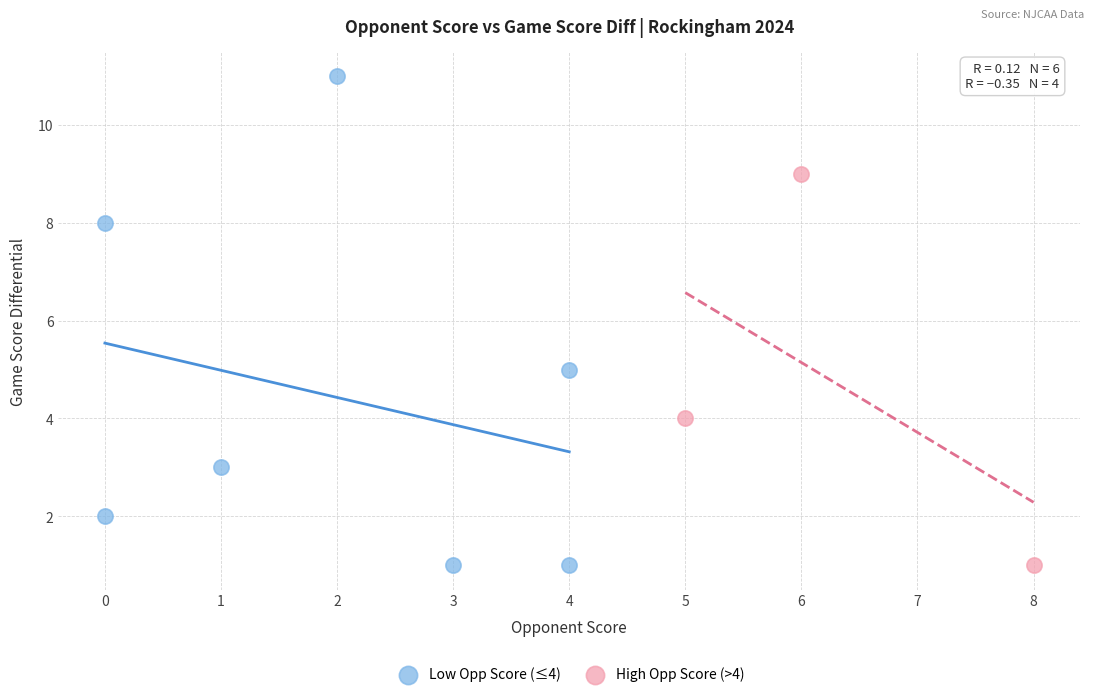

What are all the series names shown in the legend?

Low Opp Score (≤4), High Opp Score (>4)